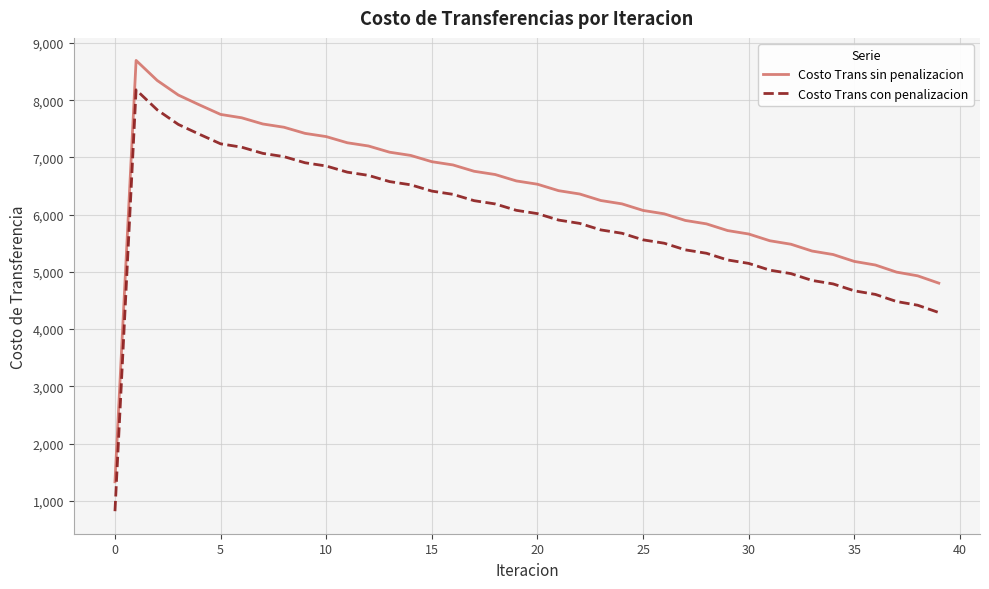

Which series has the largest total across all categories?

Costo Trans sin penalizacion